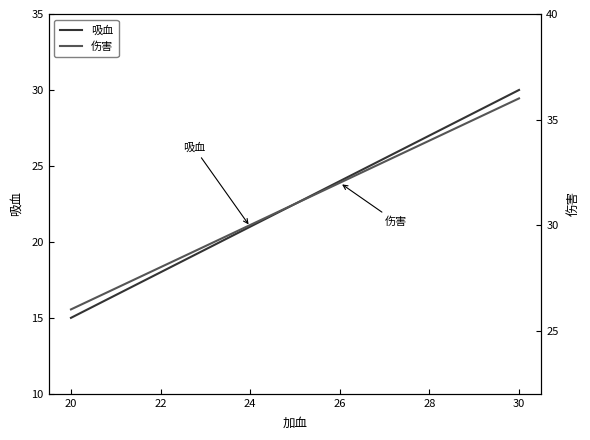

What is the sum of the 吸血 values at 24 and 26?

45